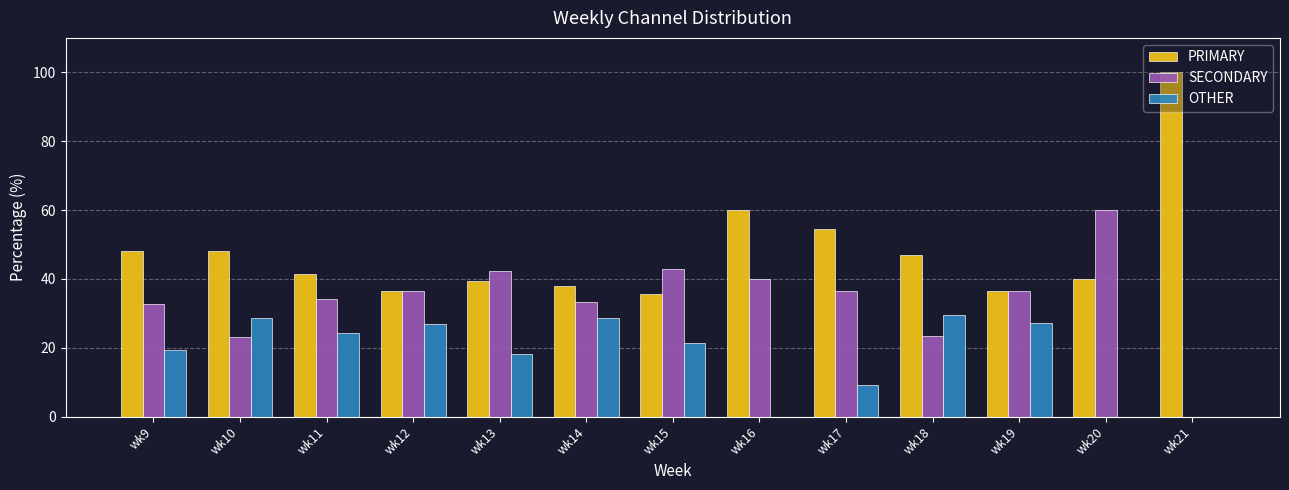

What is the approximate value of PRIMARY at wk13?

39.4